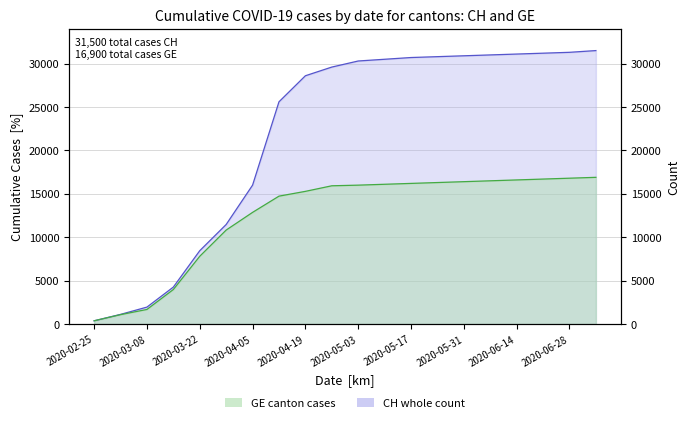

True or false: CH and GE cross at least once.

False